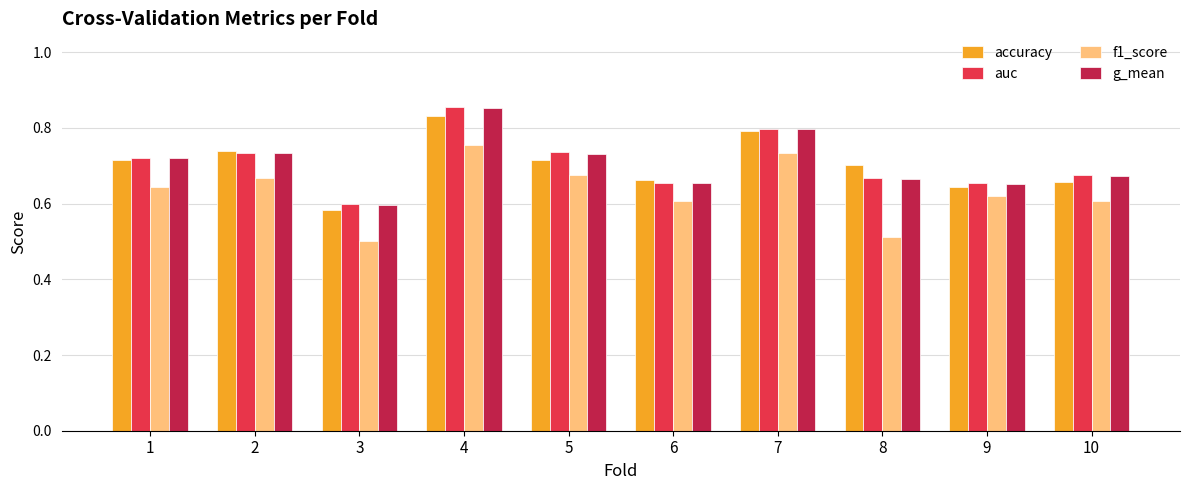

The accuracy series shows 0.7 at 5. True or false?

True